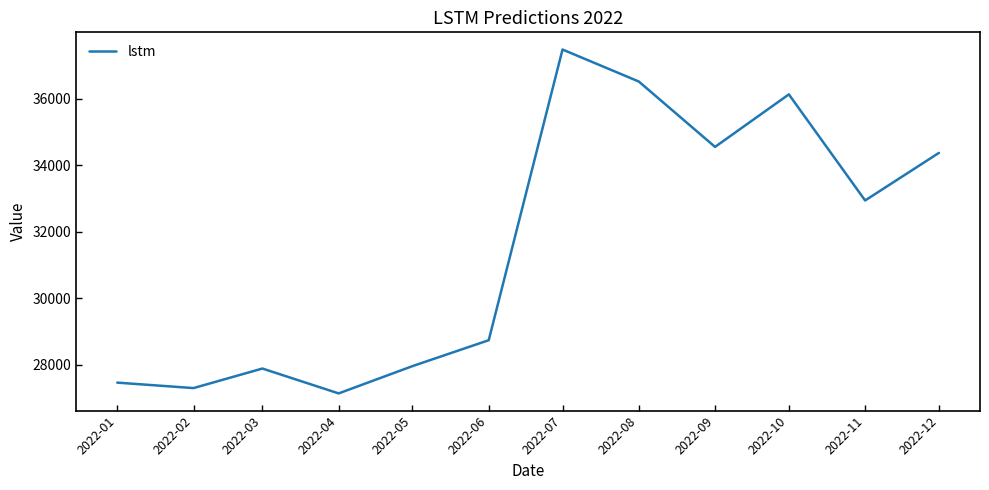

How many distinct data groups are displayed?

1